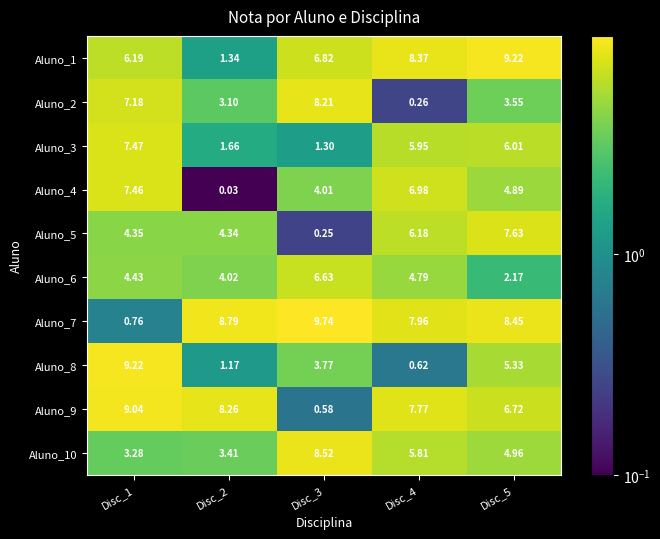

How many distinct data groups are displayed?

10